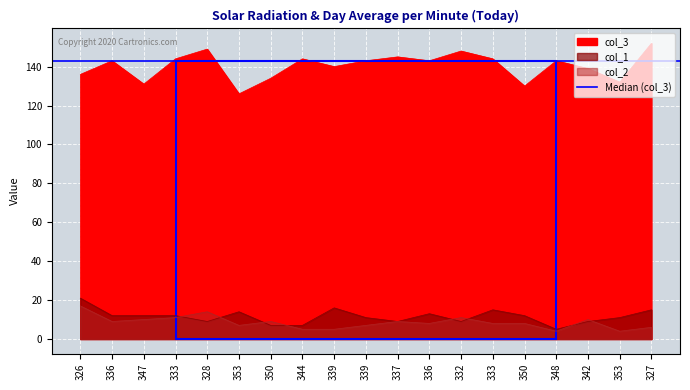

The value of col_2 at 333 is 18. True or false?

False